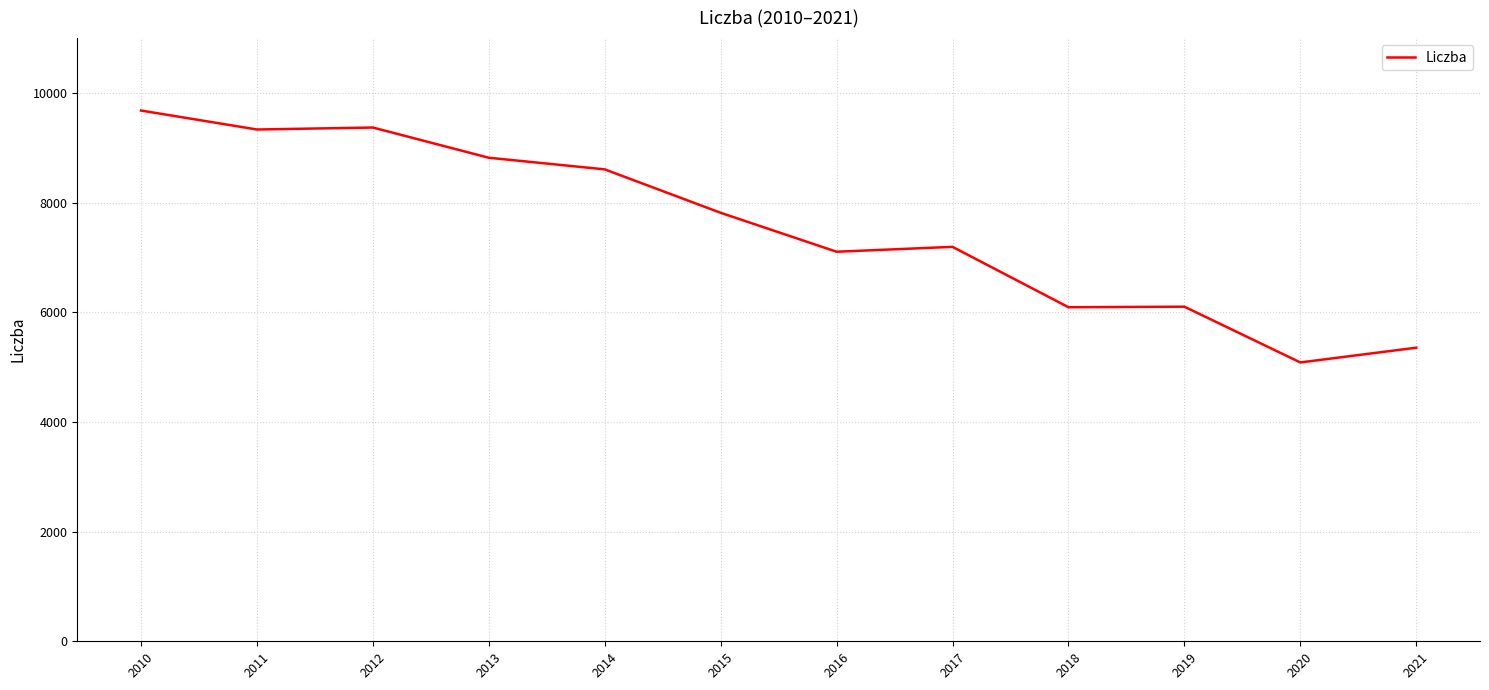

Where is the data nearest to the value 7382?

2017